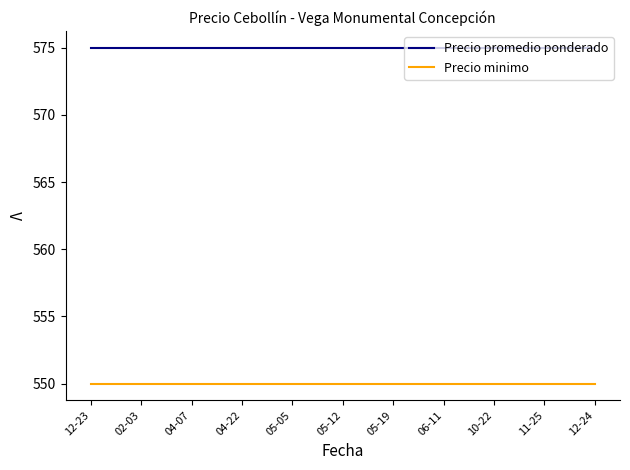

Reading left to right, what are all the values shown in this chart?

Precio promedio ponderado: 12-23=575	02-03=575	04-07=575	04-22=575	05-05=575	05-12=575	05-19=575	06-11=575	10-22=575	11-25=575	12-24=575
Precio minimo: 12-23=550	02-03=550	04-07=550	04-22=550	05-05=550	05-12=550	05-19=550	06-11=550	10-22=550	11-25=550	12-24=550